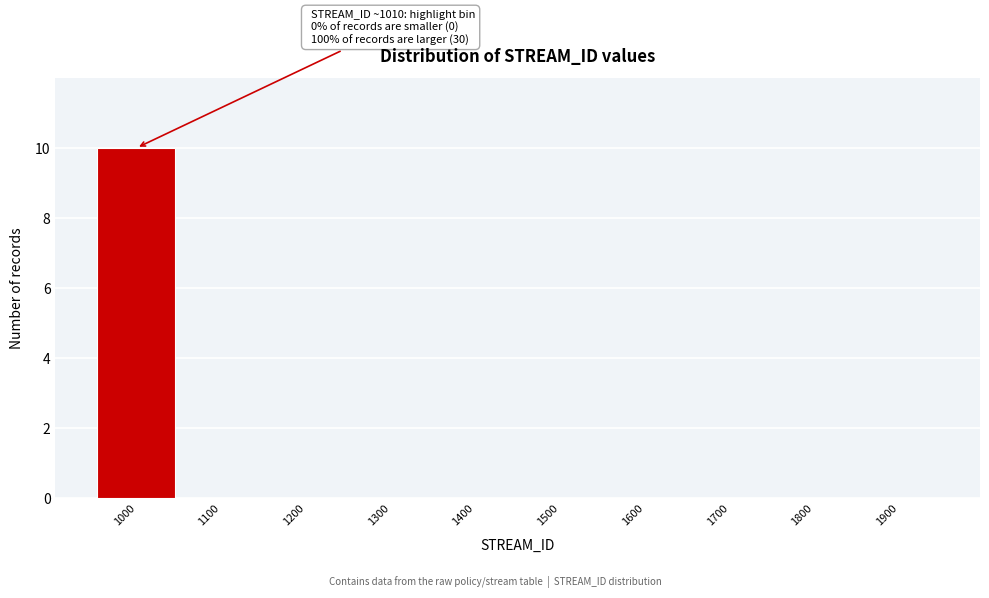

Reading right to left, transcribe all the data shown in this chart.

1900=0	1800=0	1700=0	1600=0	1500=0	1400=0	1300=0	1200=0	1100=0	1000=10